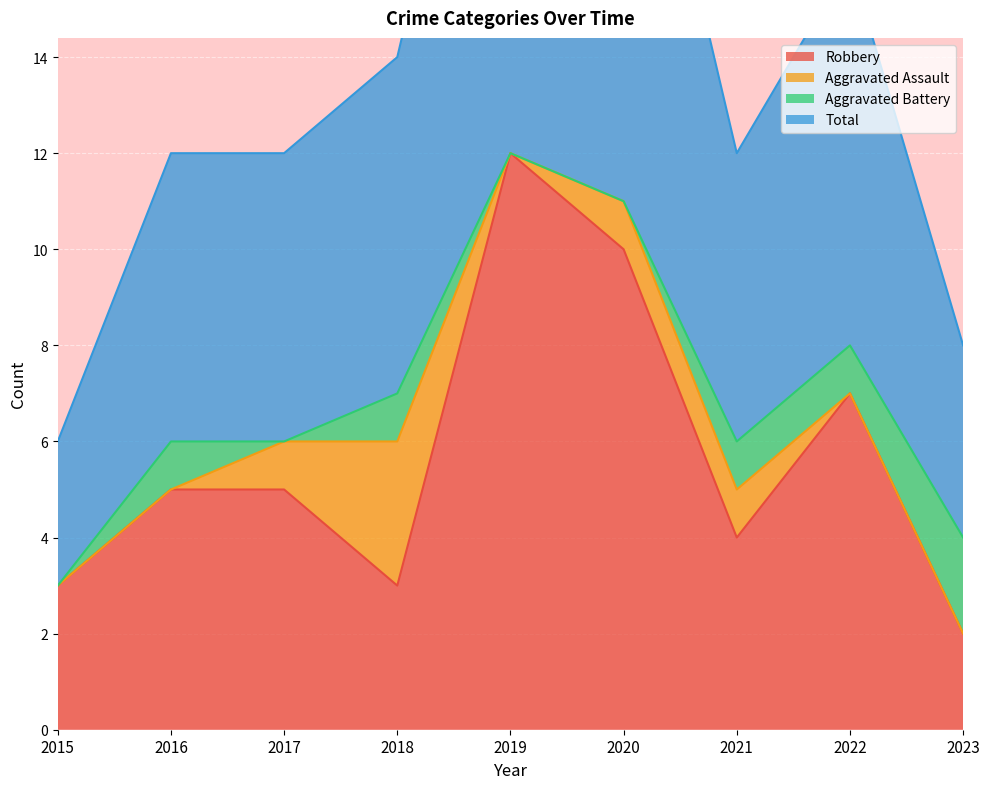

The Robbery series shows 5 at 2016. True or false?

True